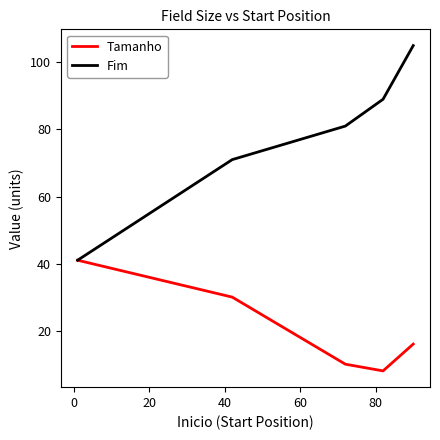

Which series has the largest range (max minus min)?

Fim